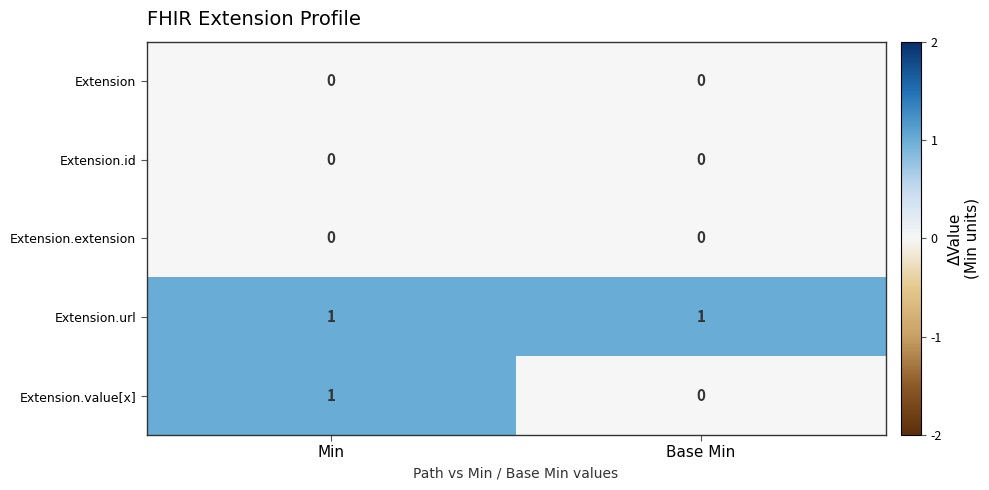

Which series has the largest total across all categories?

Extension.url